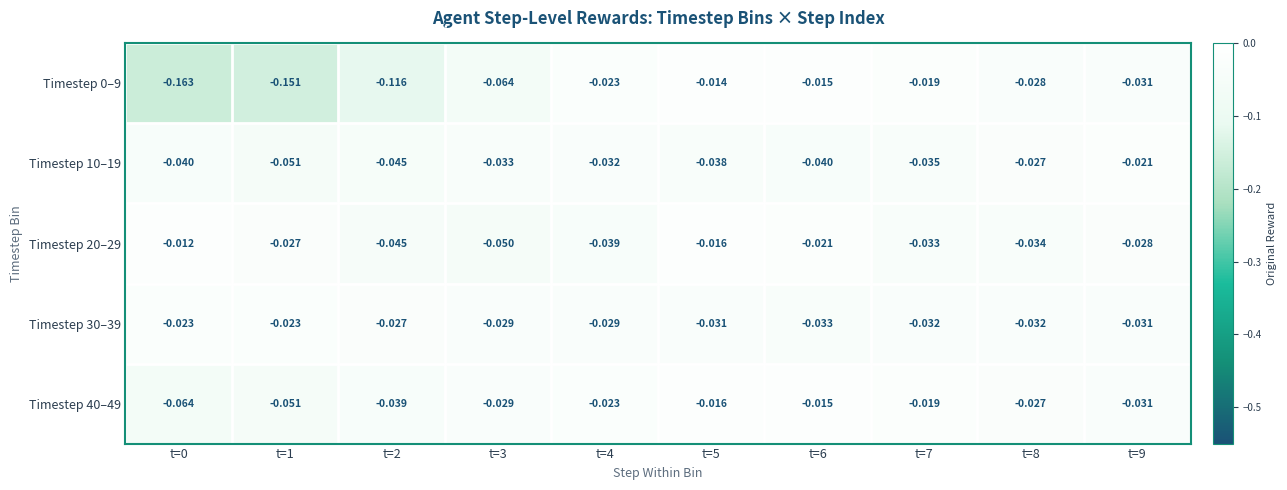

Is the value of Timestep 30–39 at t=4 greater than the value of Timestep 0–9 at t=2?

Yes